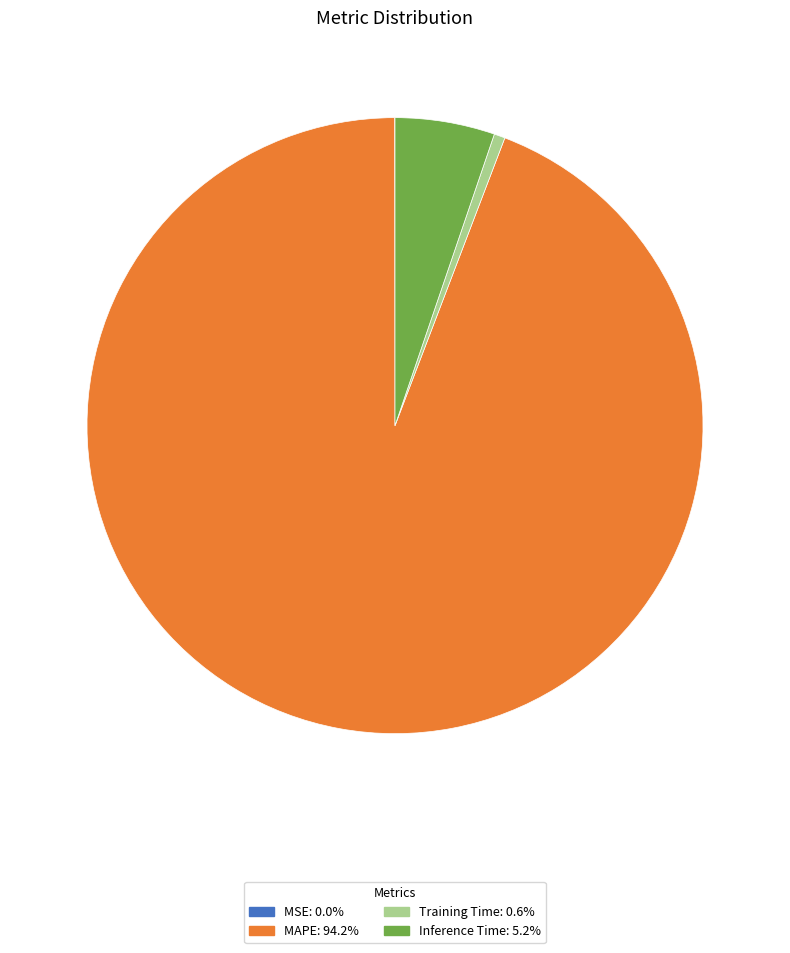

Is it true that Inference Time is 17% of the pie?

False